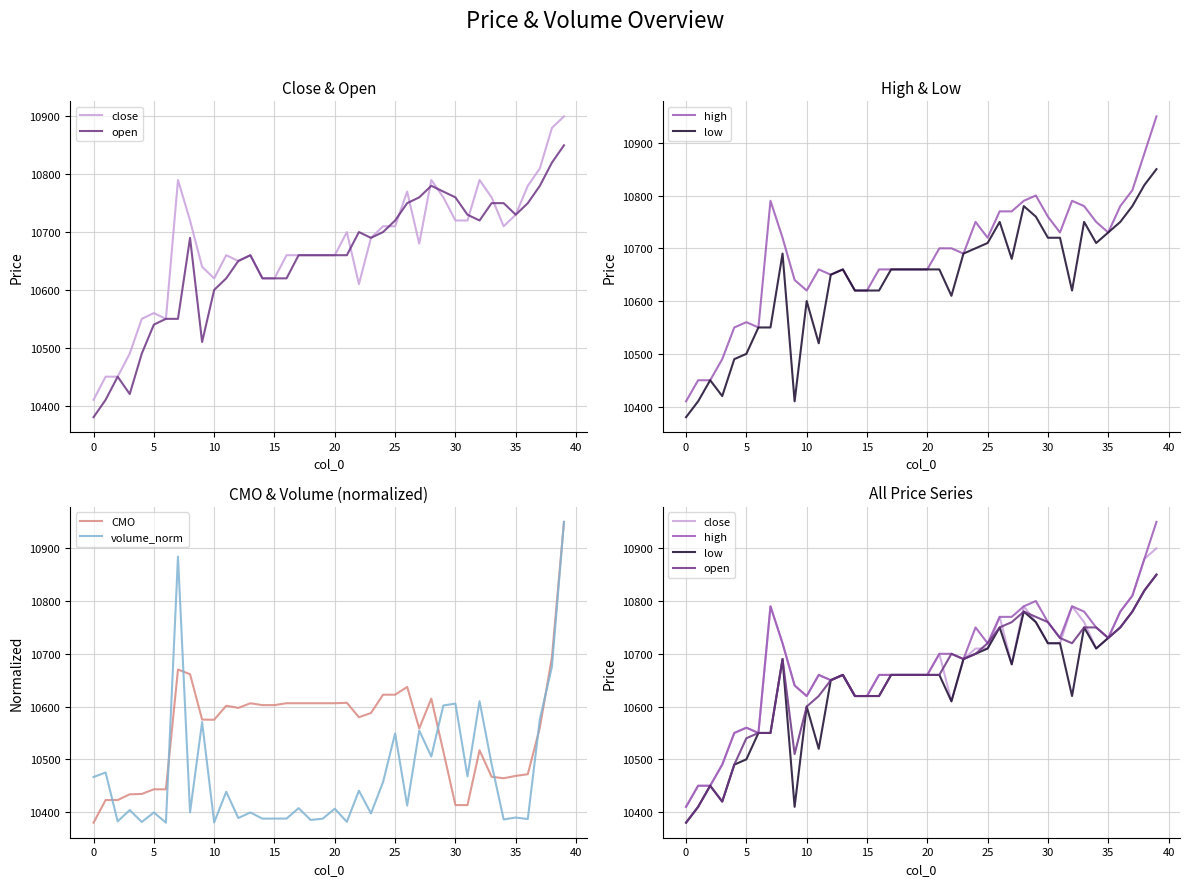

What is the maximum value shown in the chart?

10950.0